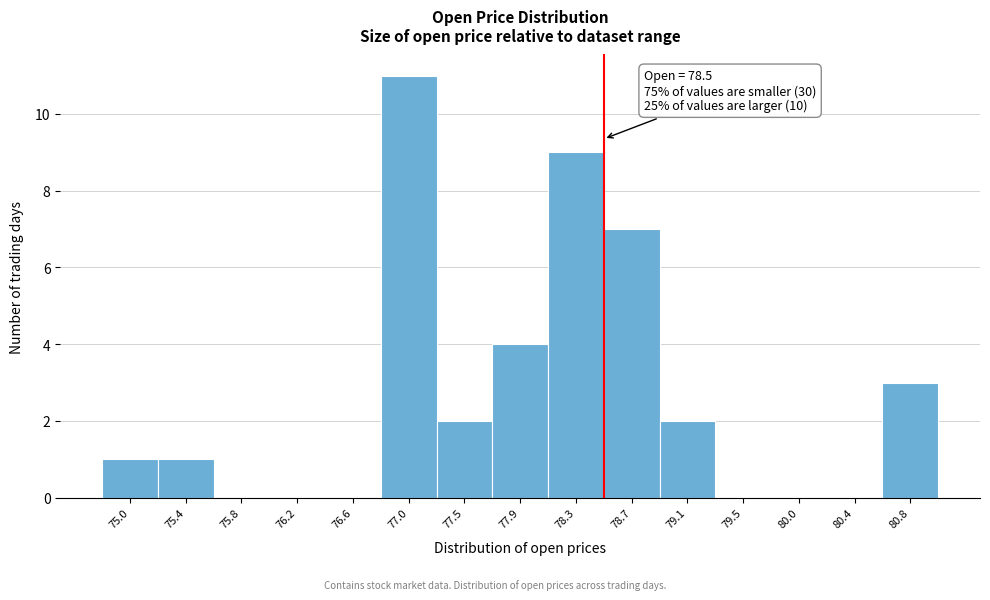

Which range on the x-axis has the tallest bar?

76.85 to 77.25